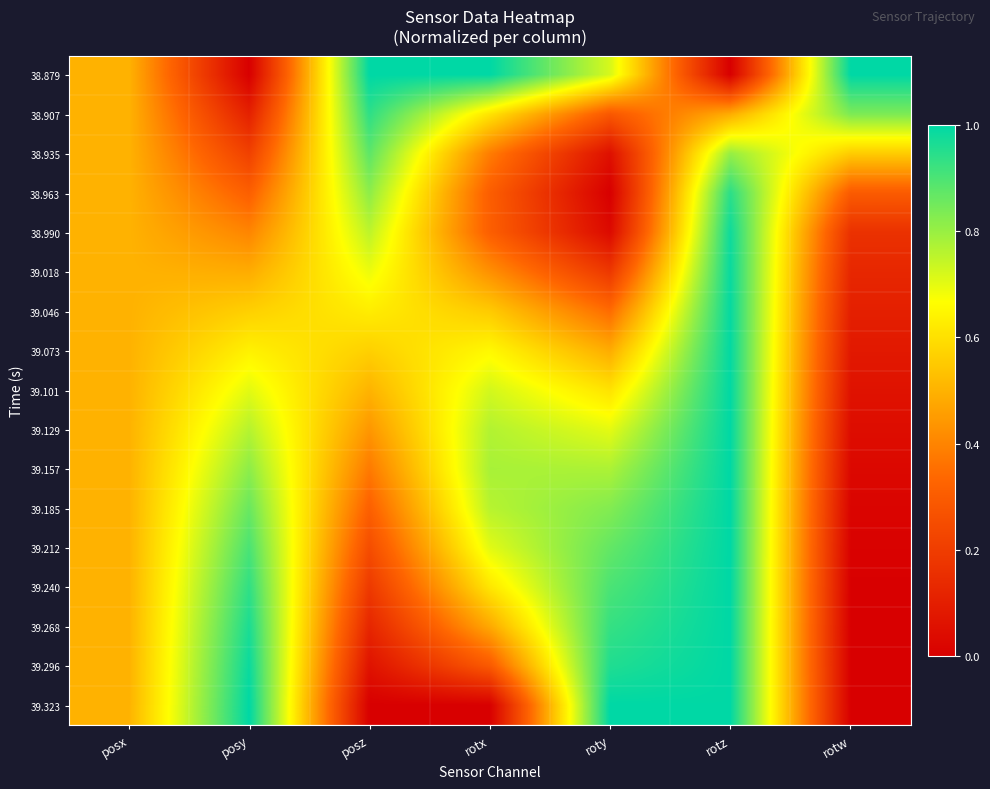

Reading left to right, transcribe all the data shown in this chart.

38.879: posx=0.5	posy=0.0	posz=1.0	rotx=1.0	roty=0.7	rotz=0.0	rotw=1.0
38.907: posx=0.5	posy=0.1	posz=0.9	rotx=0.6	roty=0.3	rotz=0.5	rotw=0.8
38.935: posx=0.5	posy=0.2	posz=0.9	rotx=0.4	roty=0.1	rotz=0.8	rotw=0.6
38.963: posx=0.5	posy=0.3	posz=0.8	rotx=0.3	roty=0.0	rotz=0.9	rotw=0.3
38.990: posx=0.5	posy=0.4	posz=0.8	rotx=0.3	roty=0.0	rotz=1.0	rotw=0.2
39.018: posx=0.5	posy=0.5	posz=0.7	rotx=0.4	roty=0.2	rotz=1.0	rotw=0.1
39.046: posx=0.5	posy=0.6	posz=0.6	rotx=0.6	roty=0.3	rotz=1.0	rotw=0.1
39.073: posx=0.5	posy=0.6	posz=0.6	rotx=0.7	roty=0.5	rotz=1.0	rotw=0.1
39.101: posx=0.5	posy=0.7	posz=0.5	rotx=0.7	roty=0.6	rotz=1.0	rotw=0.1
39.129: posx=0.5	posy=0.8	posz=0.4	rotx=0.8	roty=0.7	rotz=1.0	rotw=0.0
39.157: posx=0.5	posy=0.8	posz=0.4	rotx=0.8	roty=0.8	rotz=1.0	rotw=0.0
39.185: posx=0.5	posy=0.9	posz=0.3	rotx=0.8	roty=0.8	rotz=1.0	rotw=0.0
39.212: posx=0.5	posy=0.9	posz=0.3	rotx=0.7	roty=0.9	rotz=1.0	rotw=0.0
39.240: posx=0.5	posy=0.9	posz=0.2	rotx=0.6	roty=0.9	rotz=1.0	rotw=0.0
39.268: posx=0.5	posy=1.0	posz=0.1	rotx=0.5	roty=0.9	rotz=1.0	rotw=0.0
39.296: posx=0.5	posy=1.0	posz=0.1	rotx=0.3	roty=1.0	rotz=1.0	rotw=0.0
39.323: posx=0.5	posy=1.0	posz=0.0	rotx=0.0	roty=1.0	rotz=1.0	rotw=0.0